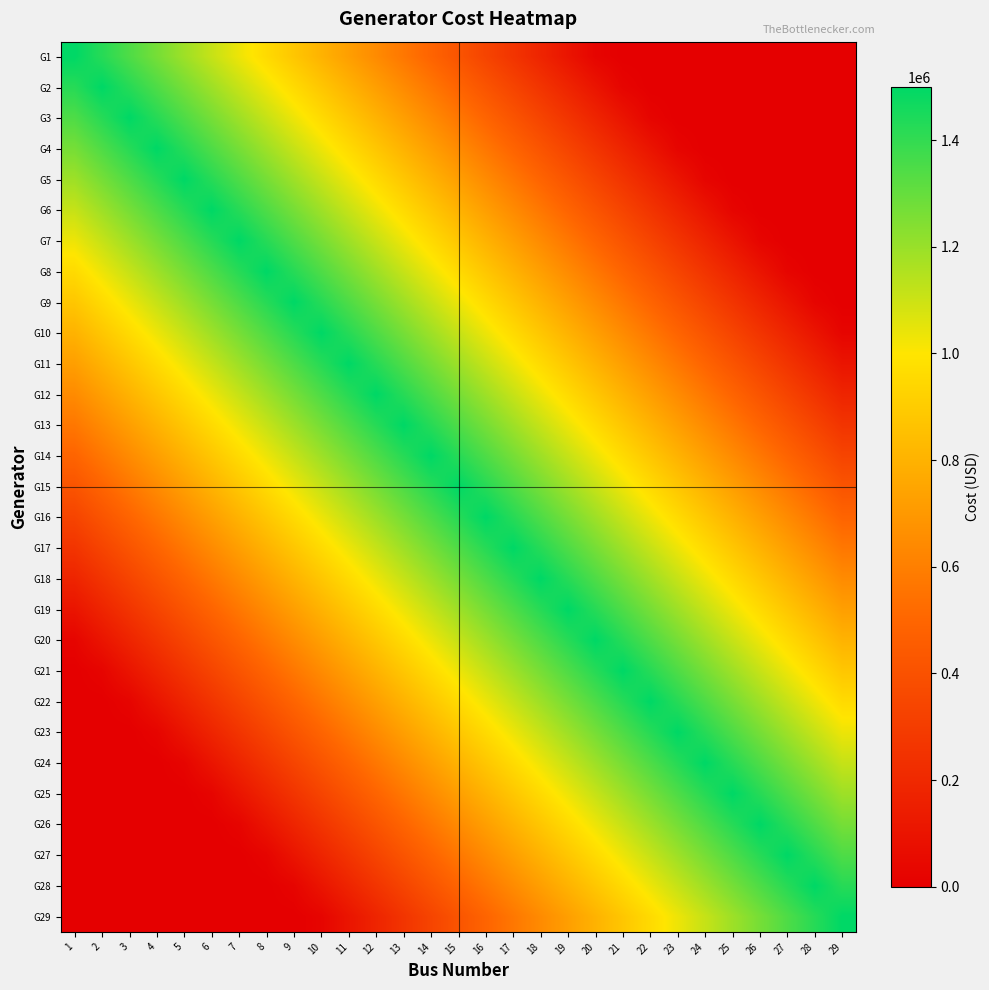

Which series has the largest total across all categories?

G15